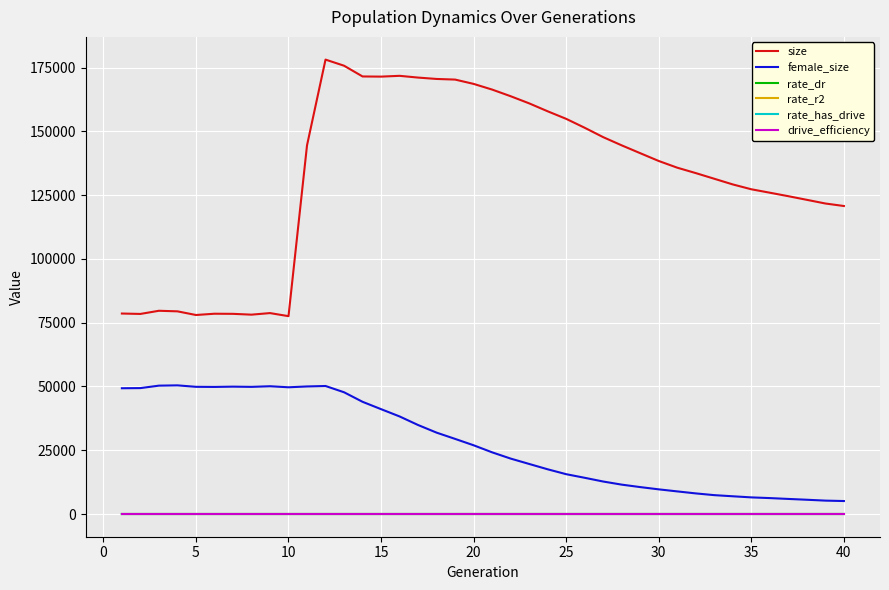

How many lines are shown in the chart?

6